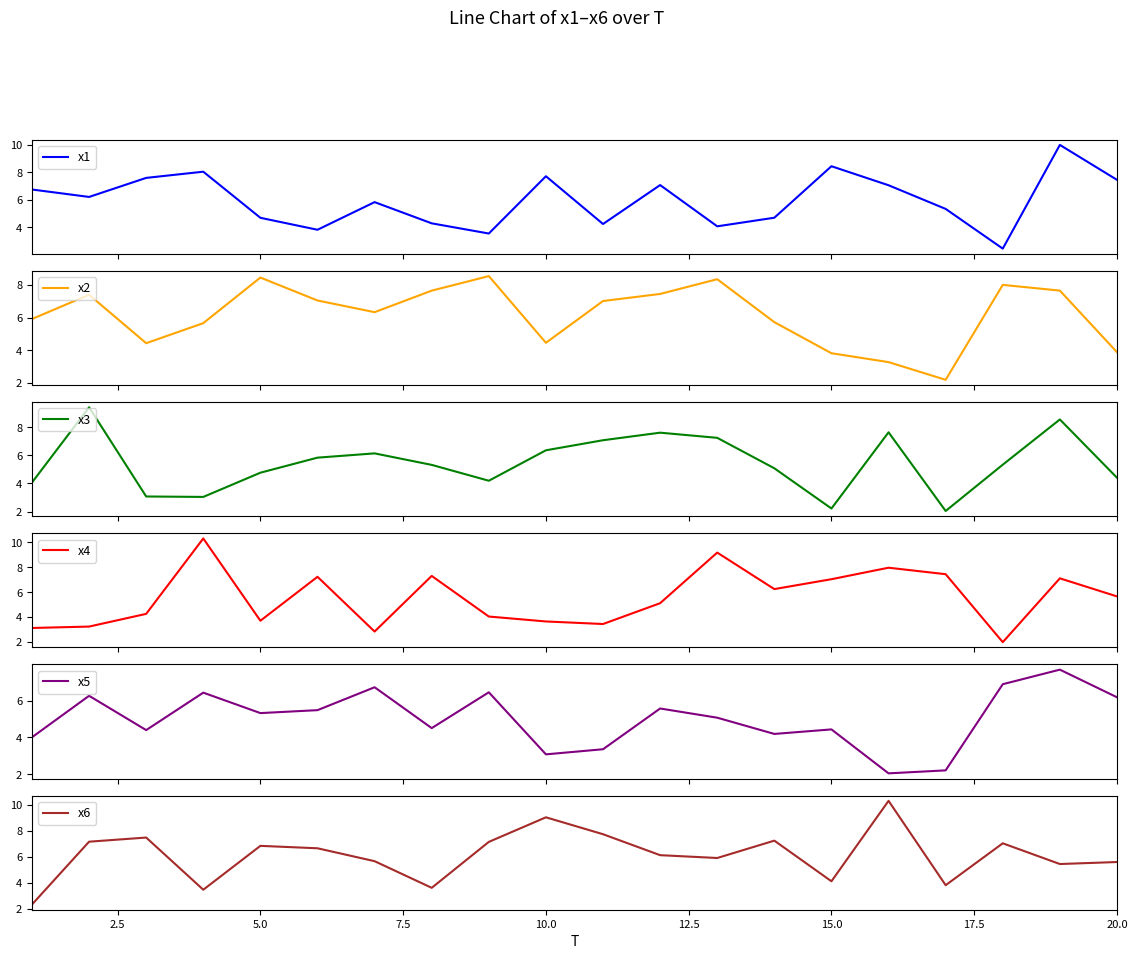

Reading left to right, what are all the values shown in this chart?

x1: 6.7	6.2	7.6	8.0	4.7	3.8	5.8	4.3	3.5	7.7	4.2	7.1	4.1	4.7	8.4	7.1	5.3	2.4	10.0	7.4
x2: 5.9	7.4	4.4	5.7	8.5	7.1	6.3	7.7	8.6	4.5	7.0	7.5	8.4	5.7	3.8	3.3	2.2	8.0	7.7	3.9
x3: 4.1	9.4	3.1	3.0	4.8	5.8	6.1	5.3	4.2	6.4	7.1	7.6	7.3	5.1	2.2	7.6	2.0	5.3	8.6	4.4
x4: 3.1	3.2	4.3	10.3	3.7	7.2	2.9	7.3	4.1	3.7	3.5	5.1	9.2	6.3	7.0	8.0	7.4	2.0	7.1	5.7
x5: 4.0	6.3	4.4	6.4	5.3	5.5	6.7	4.5	6.5	3.1	3.4	5.6	5.1	4.2	4.4	2.1	2.2	6.9	7.7	6.2
x6: 2.3	7.2	7.5	3.5	6.8	6.6	5.7	3.6	7.1	9.0	7.7	6.1	5.9	7.2	4.1	10.3	3.8	7.0	5.4	5.6